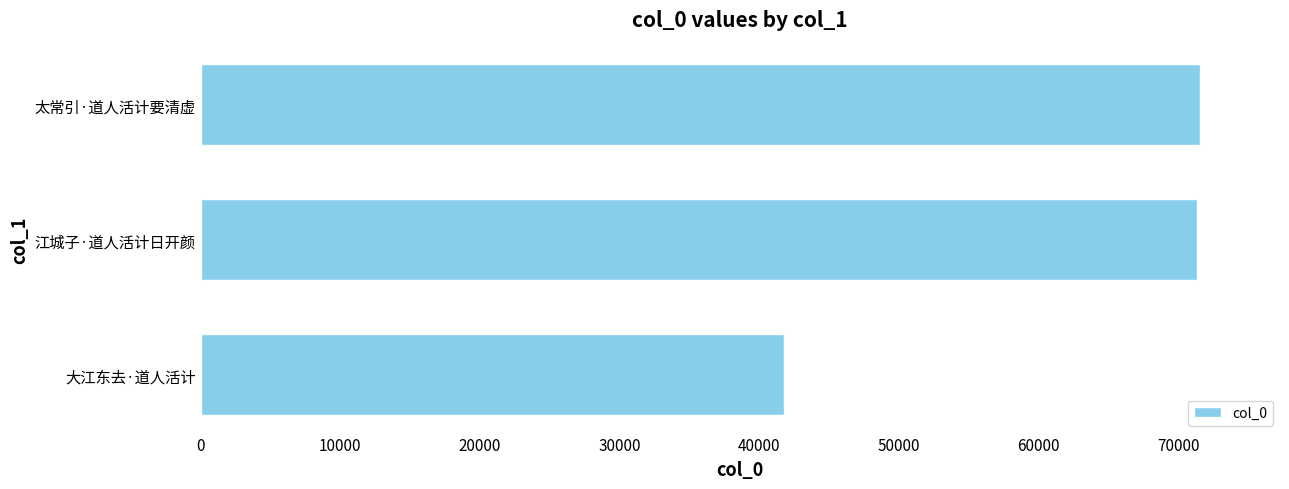

How many data points does each series have?

3